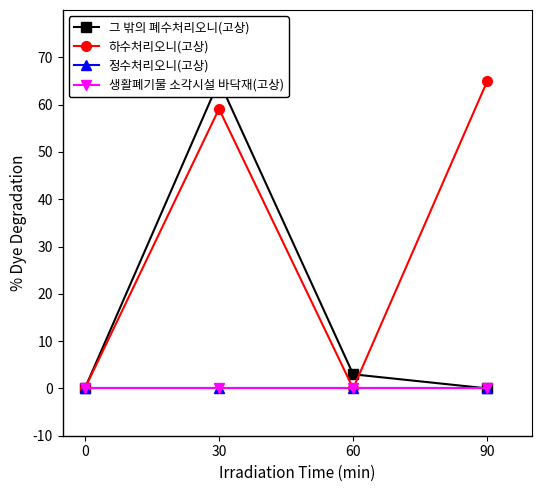

What is the spread (max minus min) of values at 90?

65.0